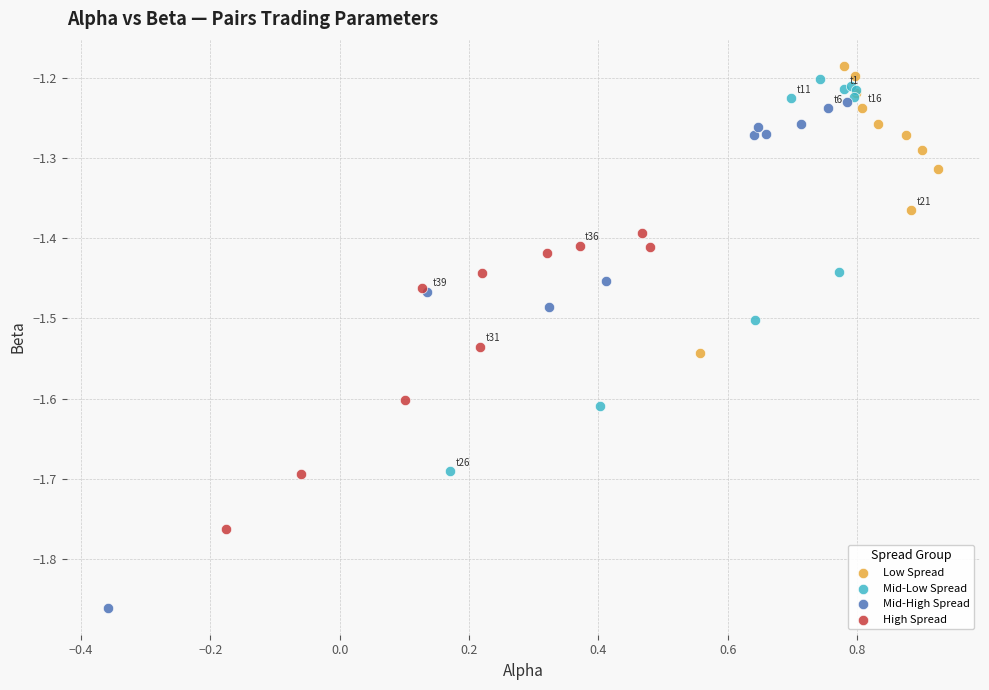

Which series contains the lowest Y value?

Mid-High Spread